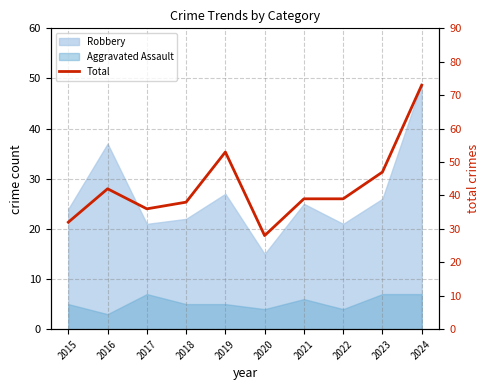

What is the smallest value displayed?

28